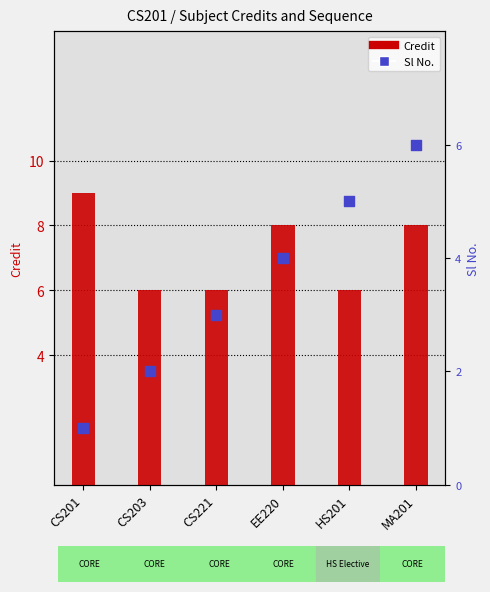

At which category is the sum across all series the highest?

MA201